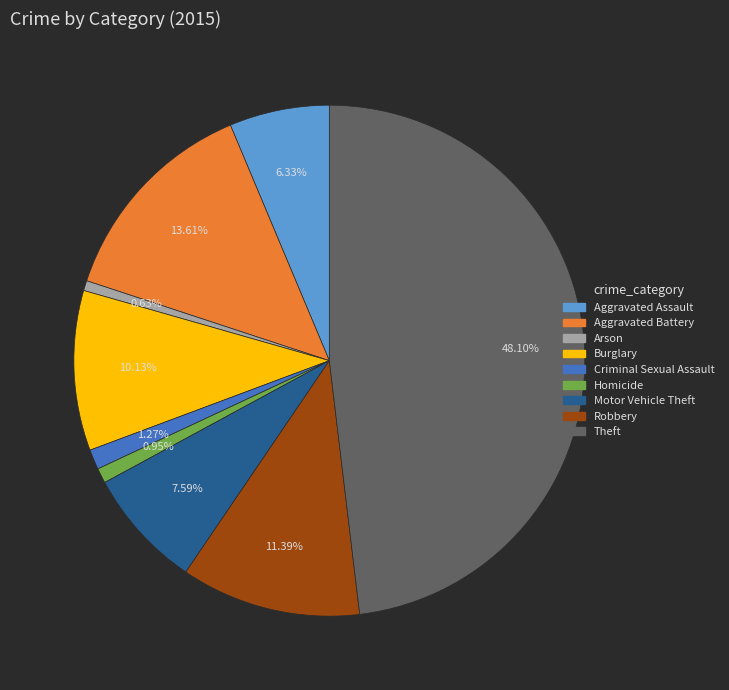

How many slices are in this pie chart?

9